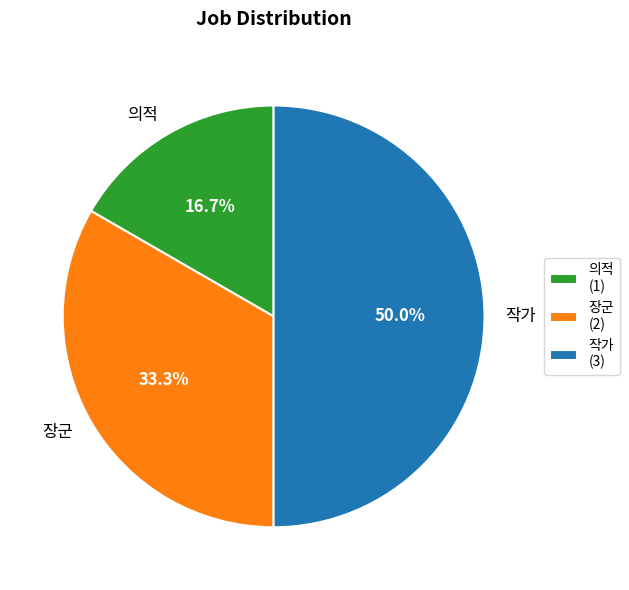

The 의적 slice represents 17% of the pie. True or false?

True